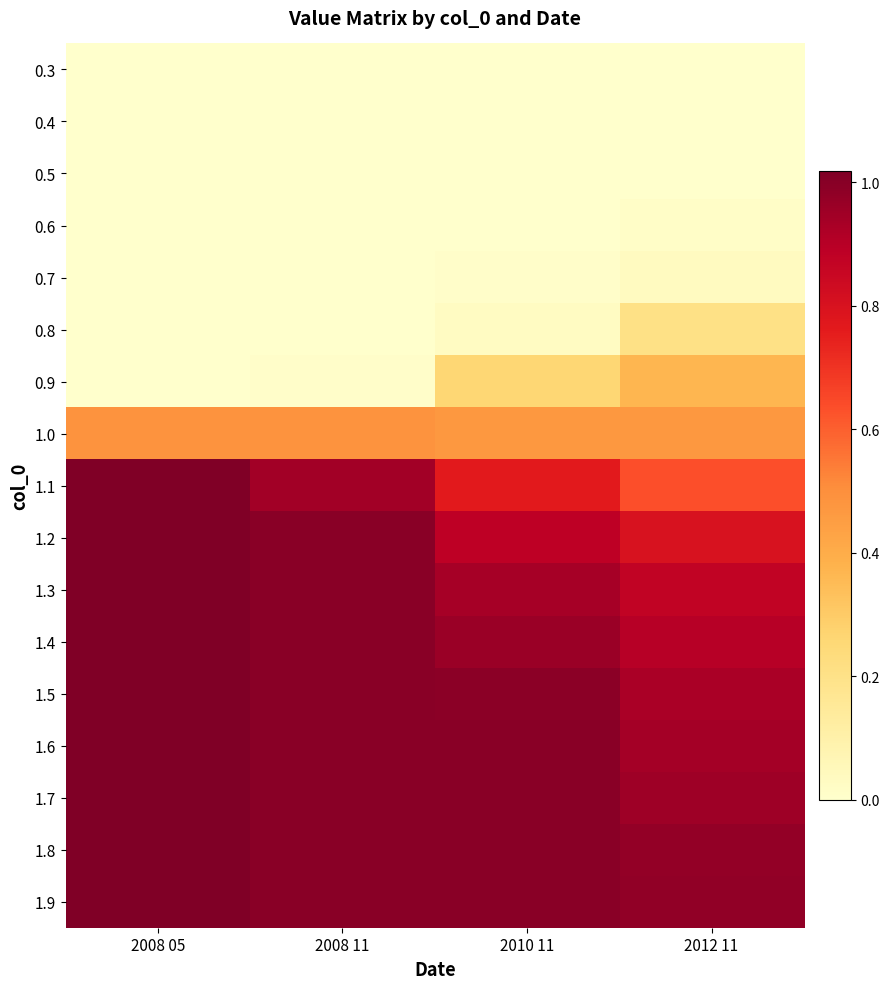

Which series has the largest total across all categories?

1.9